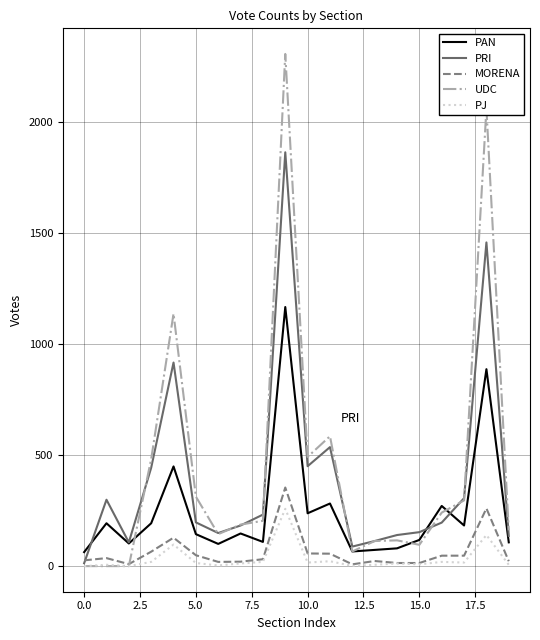

What is the highest value of the UDC series?

2307